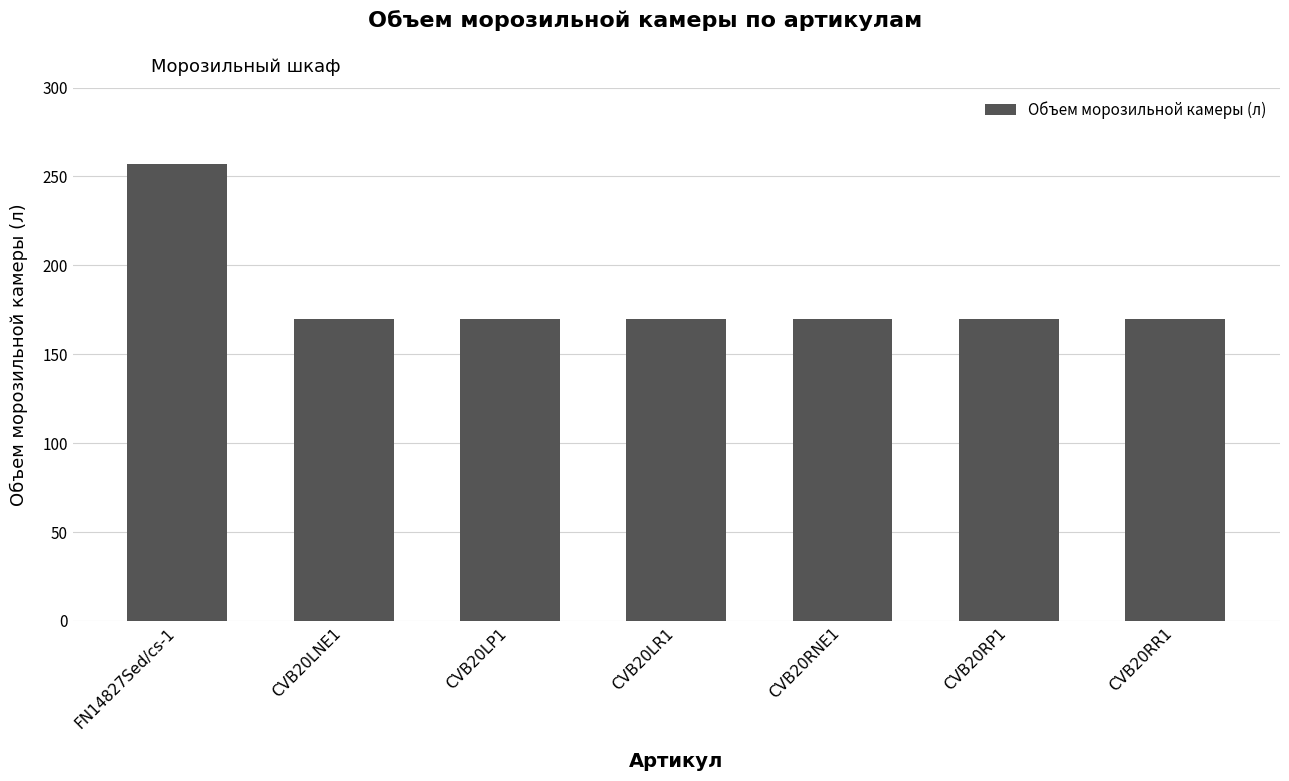

Count the number of categories in the chart.

7